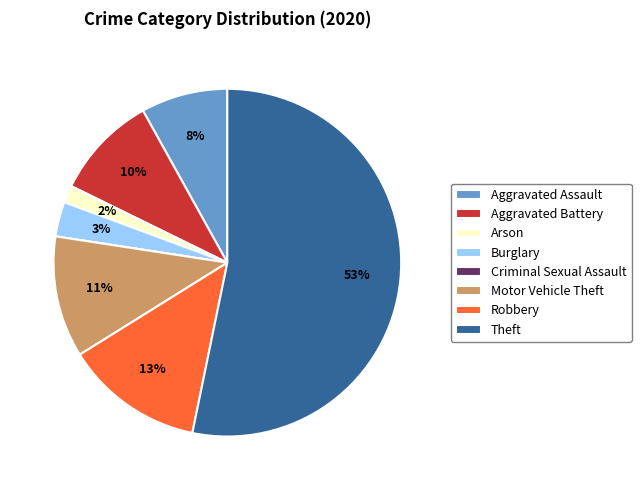

Is it true that Aggravated Assault is 2% of the pie?

False